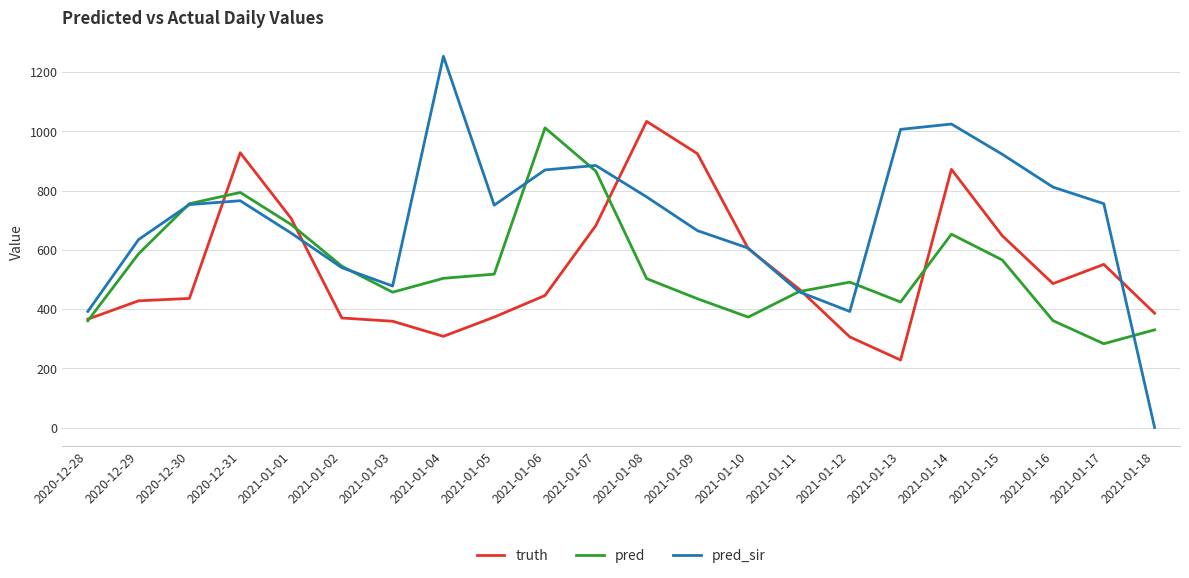

What position from the right is 2021-01-18?

1